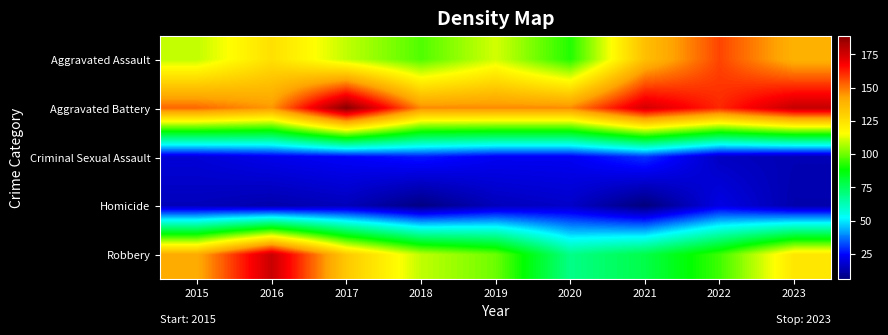

Which series has the largest total across all categories?

Aggravated Battery